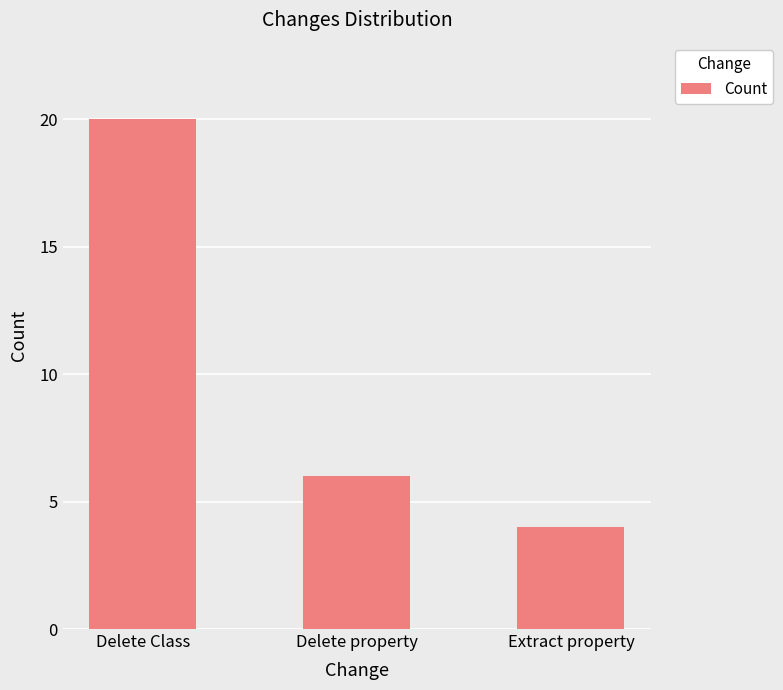

Which category has the lowest value across all series?

Extract property